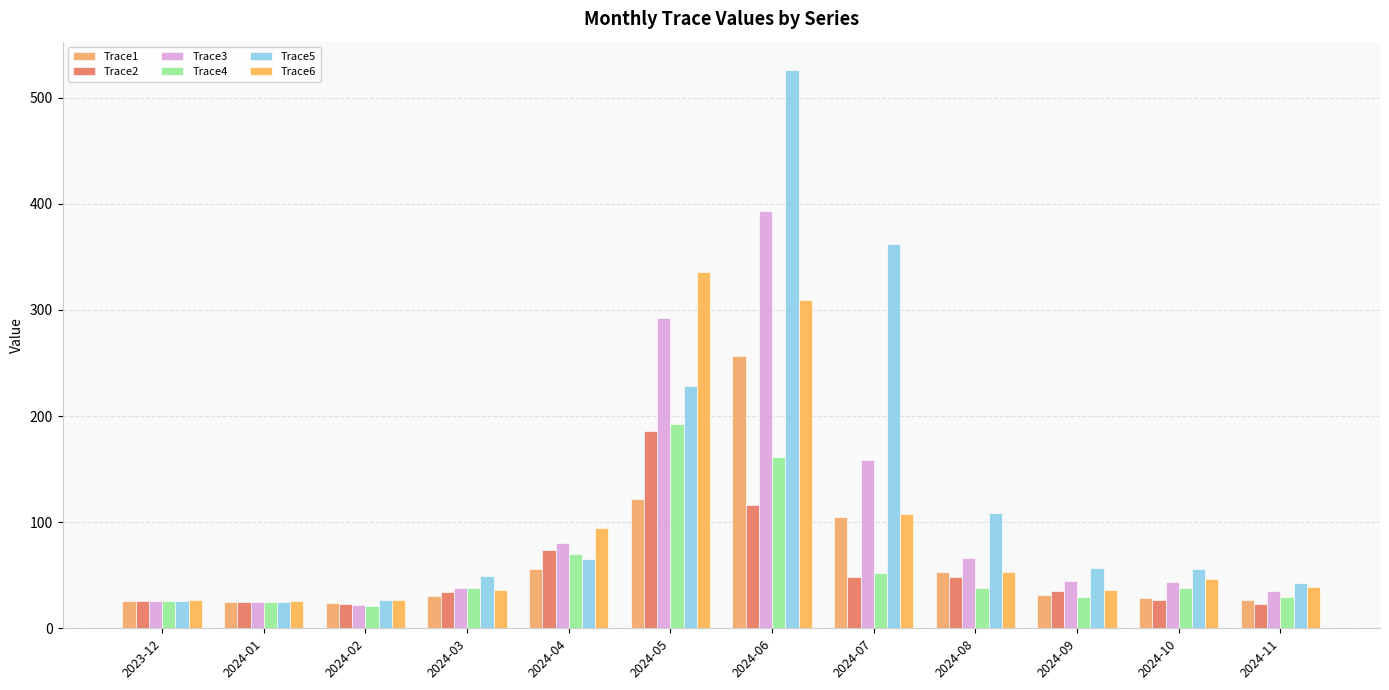

How many values in the Trace4 series are below 37?

5